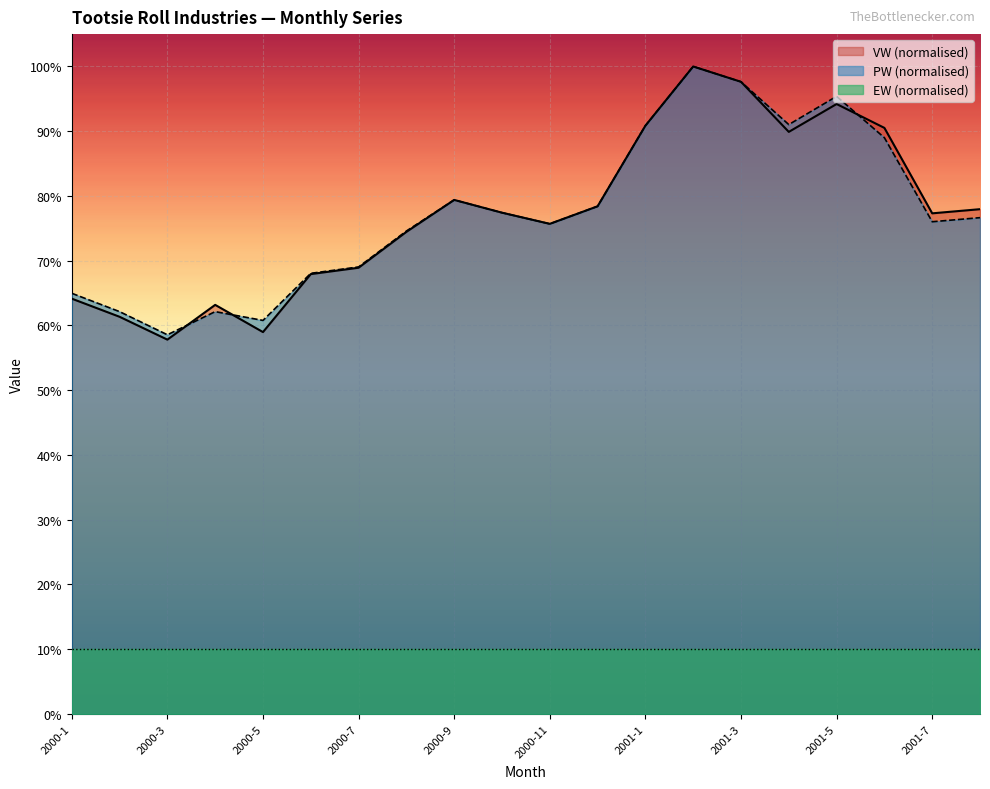

Between which two adjacent categories do PW and VW first intersect?

2000-3 and 2000-4